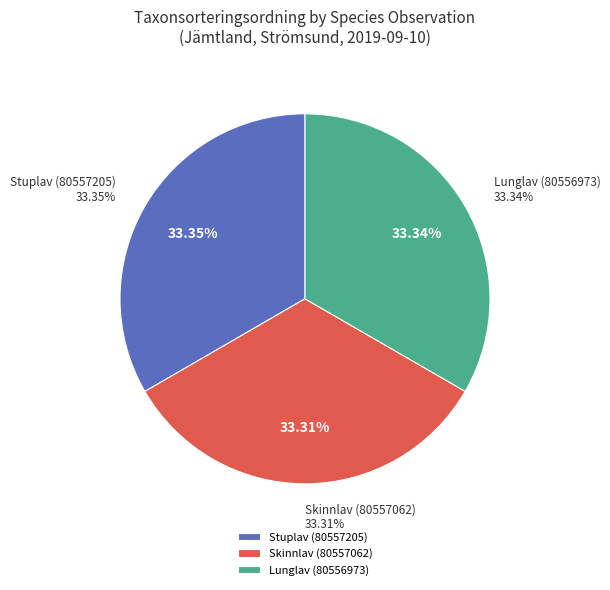

Does Stuplav (80557205) account for over 50% of the chart?

No